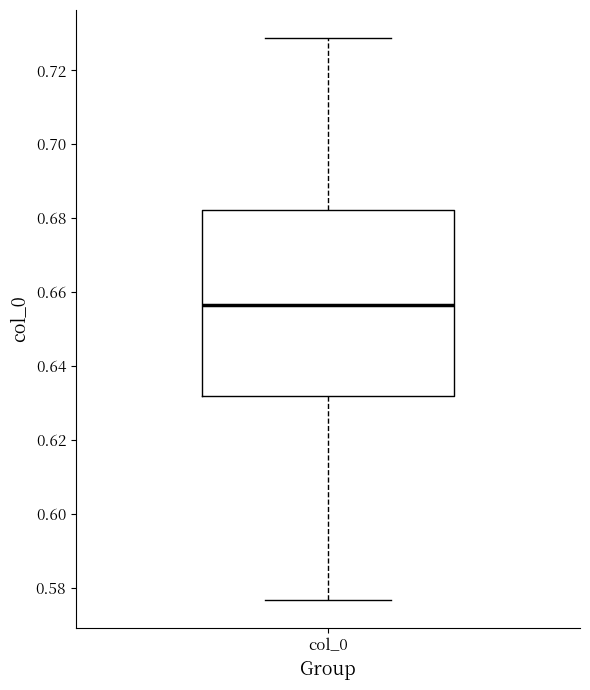

Transcribe this box plot: give where the median line is, the range the box spans, and where the two whiskers end, as read against the y-axis. The values are not printed on the chart, so give them approximately, as read against the axis.

median 0.656, box 0.632 to 0.682, whiskers 0.576 to 0.728